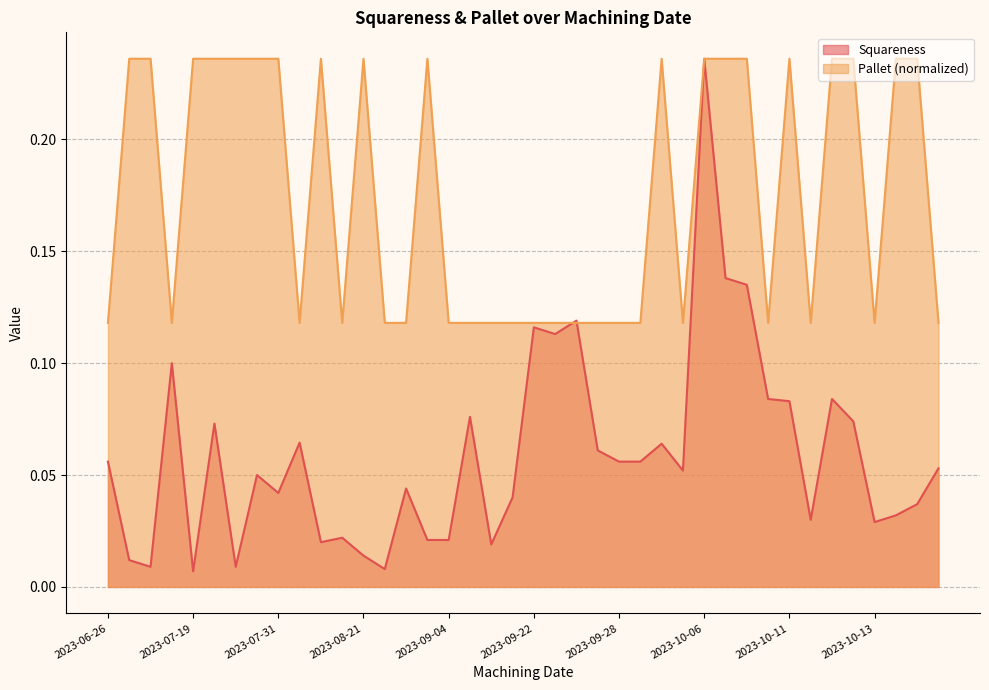

What is the total value across all series at 2023-08-25?

0.2